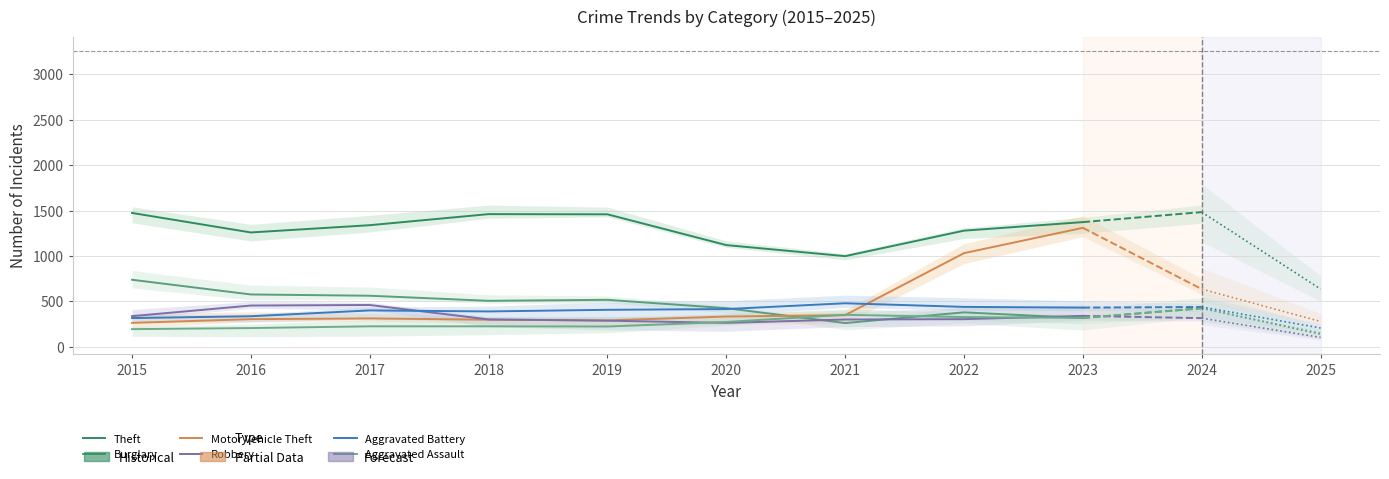

Does the chart display data point markers on the line(s)?

No